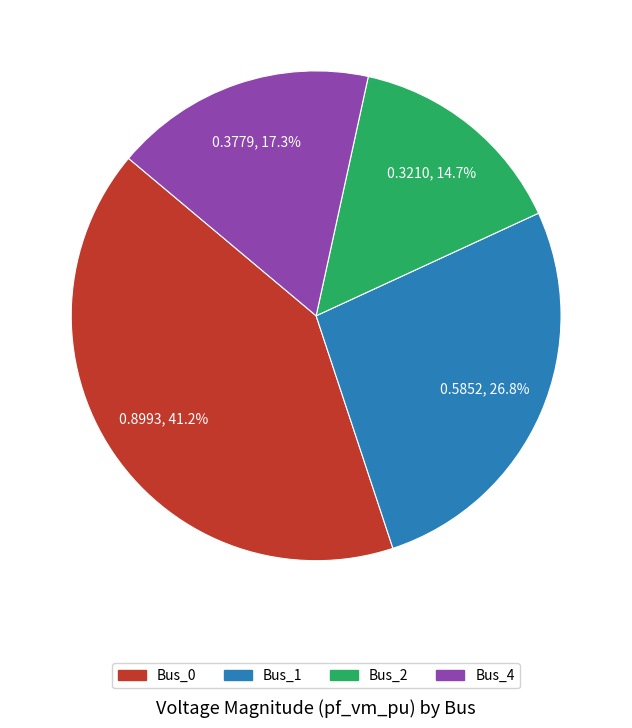

Which category has the smallest portion of the pie?

Bus_2